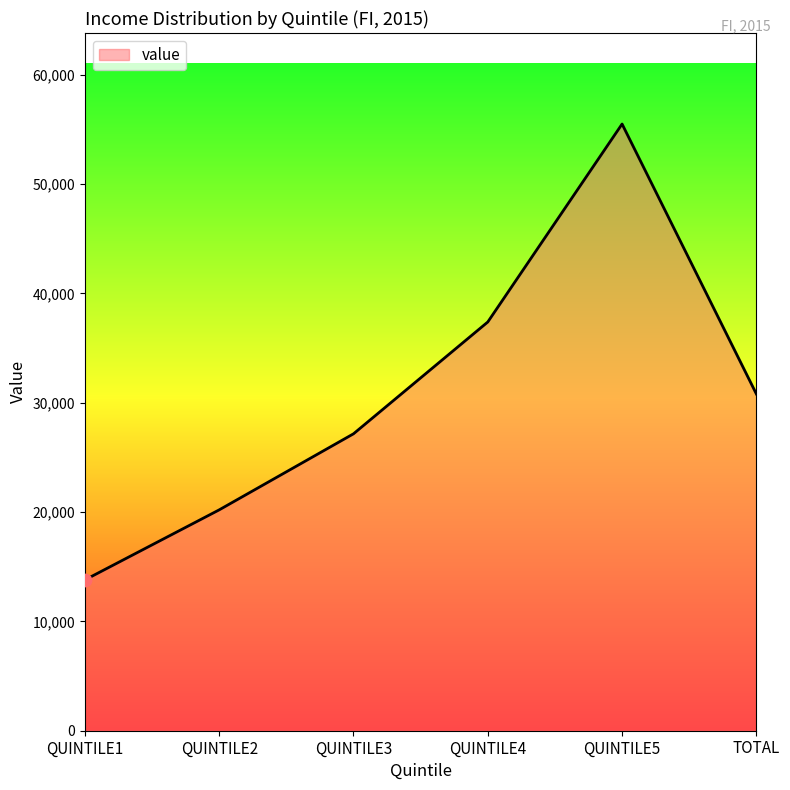

What is the ratio of the value at QUINTILE1 to the value at TOTAL?

0.4